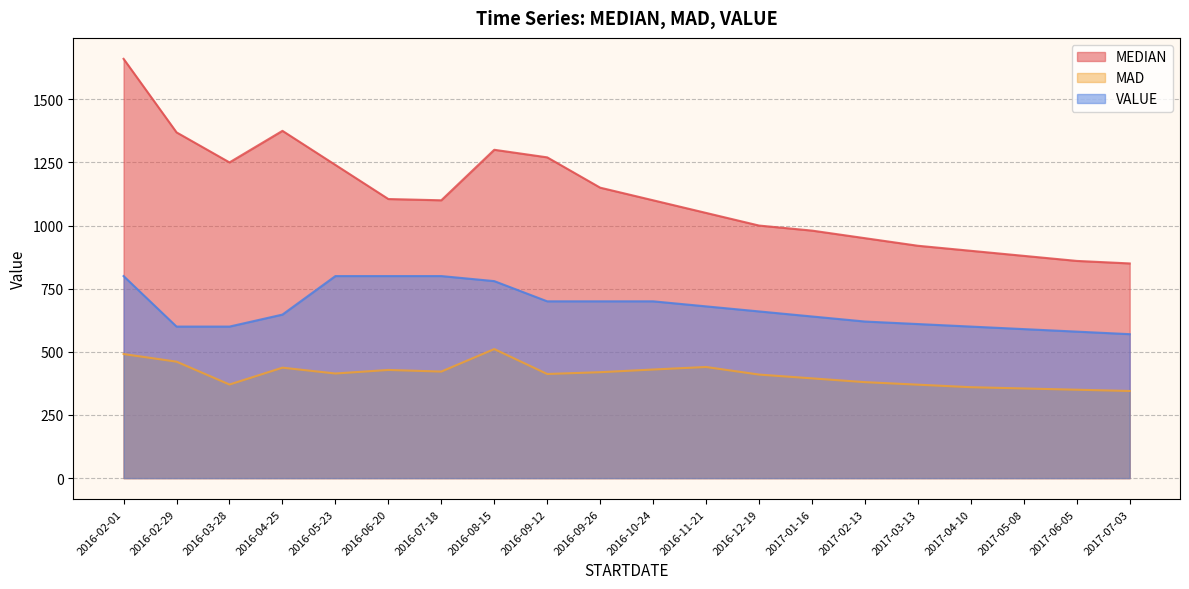

What is the lowest value of the VALUE series?

570.0